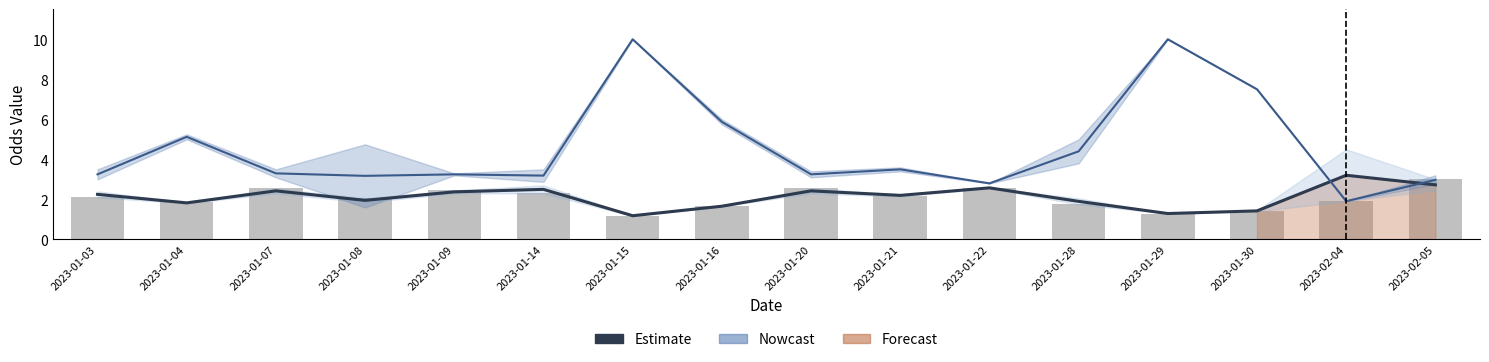

Reading right to left, list all the values displayed in this chart.

Estimate: 2023-02-05=2.7	2023-02-04=3.2	2023-01-30=1.4	2023-01-29=1.3	2023-01-28=1.9	2023-01-22=2.6	2023-01-21=2.2	2023-01-20=2.4	2023-01-16=1.7	2023-01-15=1.2	2023-01-14=2.5	2023-01-09=2.4	2023-01-08=1.9	2023-01-07=2.4	2023-01-04=1.8	2023-01-03=2.2
Nowcast: 2023-02-05=3.0	2023-02-04=1.9	2023-01-30=7.5	2023-01-29=10.0	2023-01-28=4.4	2023-01-22=2.8	2023-01-21=3.5	2023-01-20=3.2	2023-01-16=5.9	2023-01-15=10.0	2023-01-14=3.2	2023-01-09=3.2	2023-01-08=3.2	2023-01-07=3.3	2023-01-04=5.1	2023-01-03=3.2